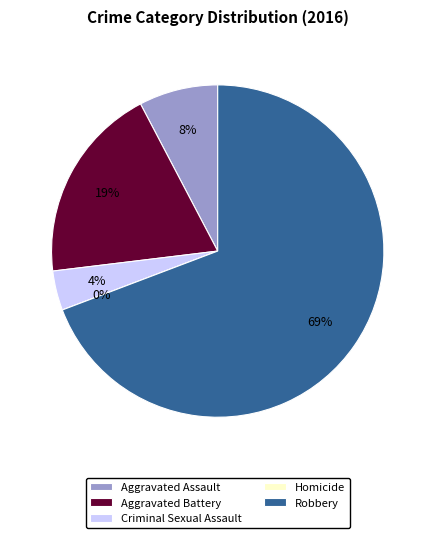

What is the change in value from Criminal Sexual Assault to Robbery?

+17